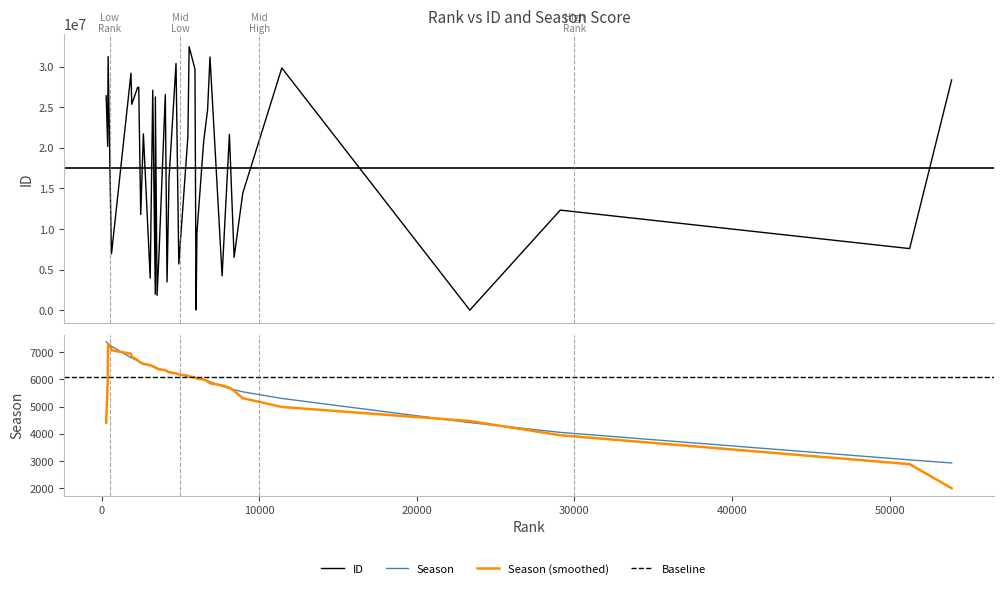

Rank the categories by season value from lowest to highest.

53937, 51272, 29103, 23362, 11432, 8954, 8404, 8106, 7642, 6874, 6723, 6470, 6045, 5992, 5920, 5552, 5470, 4895, 4718, 4273, 4149, 4039, 3641, 3517, 3407, 3403, 3241, 3080, 2647, 2478, 2352, 2280, 1911, 1859, 624, 601, 408, 382, 286